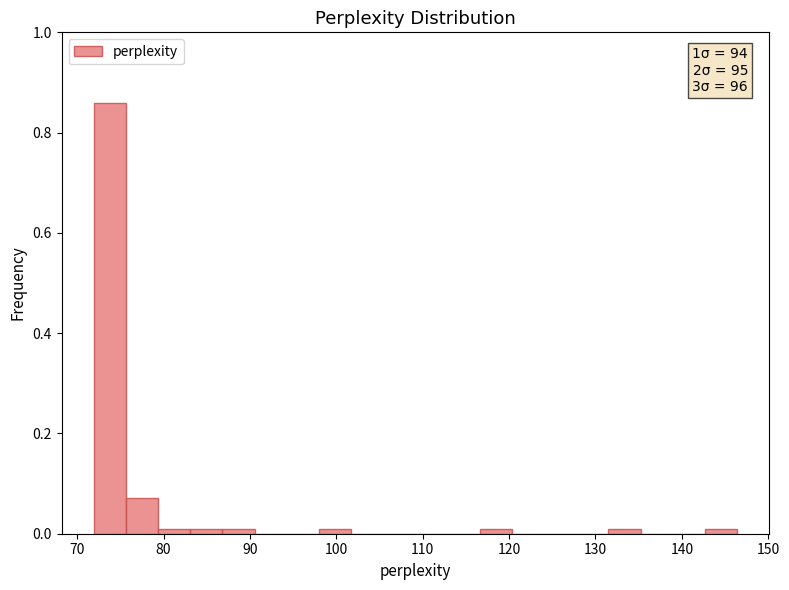

Around what value on the x-axis is the tallest bar? Give the approximate position of its centre, as read against the axis.

74